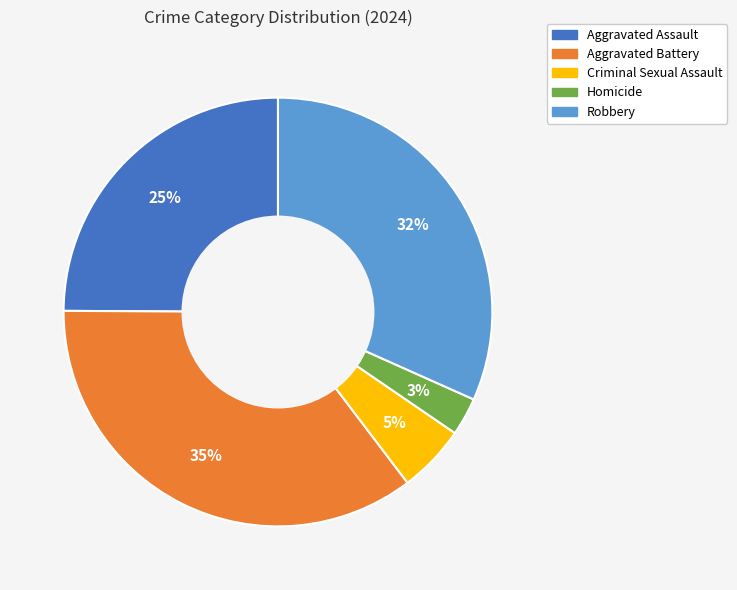

Is it true that Aggravated Assault is 14% of the pie?

False